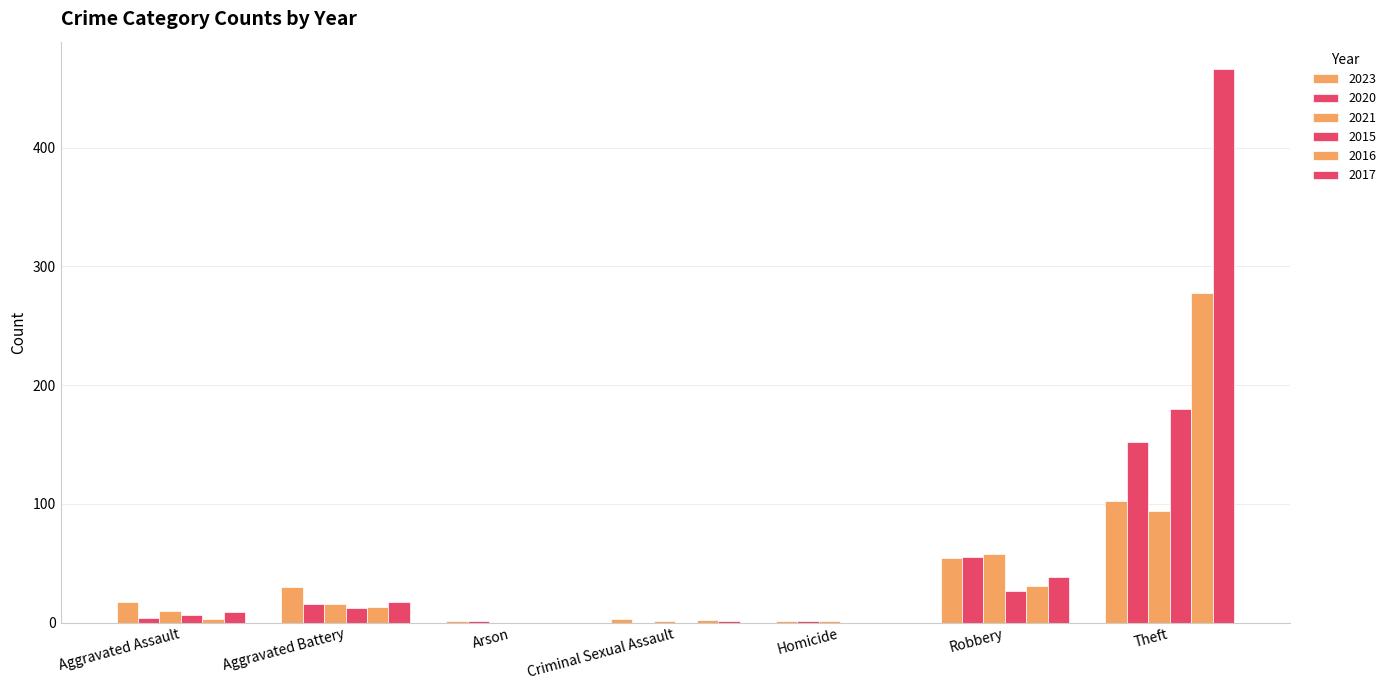

Are the bars grouped side by side (vs. stacked)?

Yes